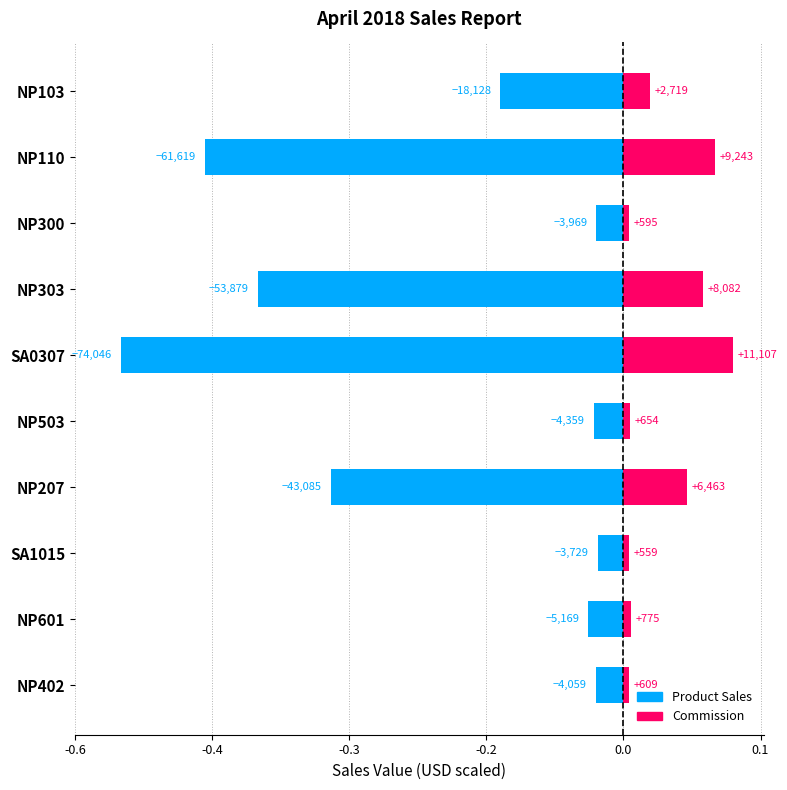

List the series in order of their peak value, highest first.

Commission, Product Sales